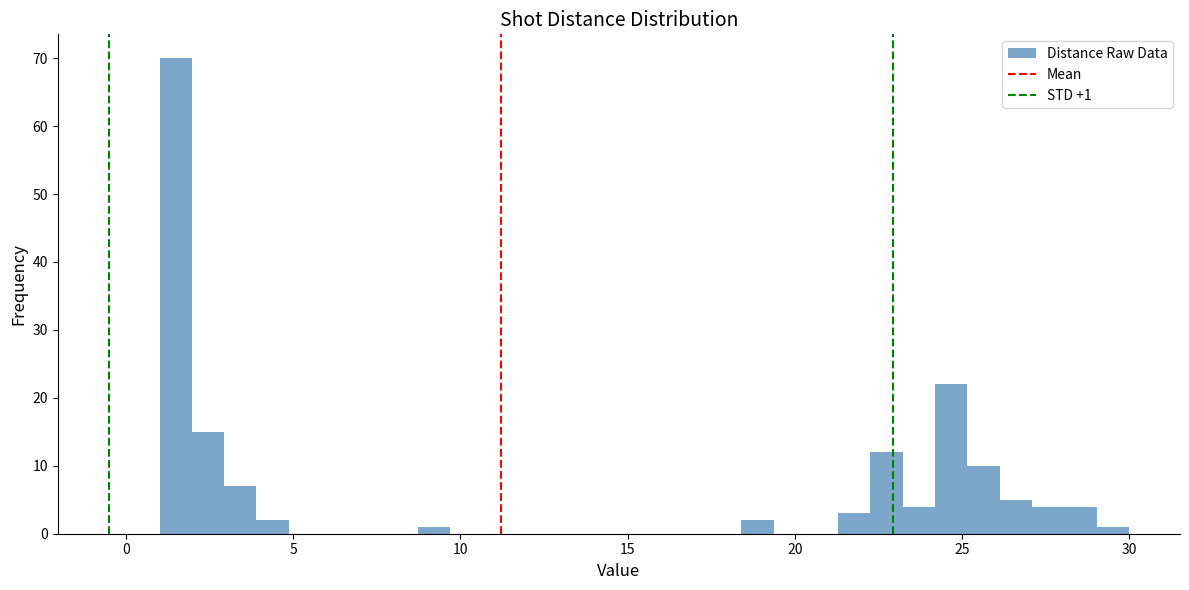

Around what value on the x-axis is the tallest bar? Give the approximate position of its centre, as read against the axis.

1.5